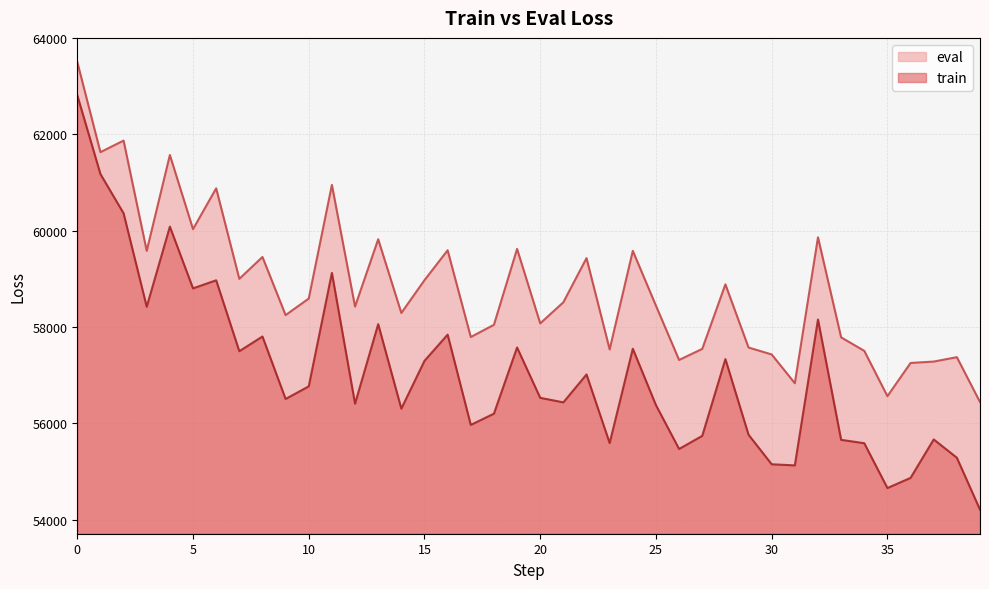

True or false: eval and train intersect in this chart.

False